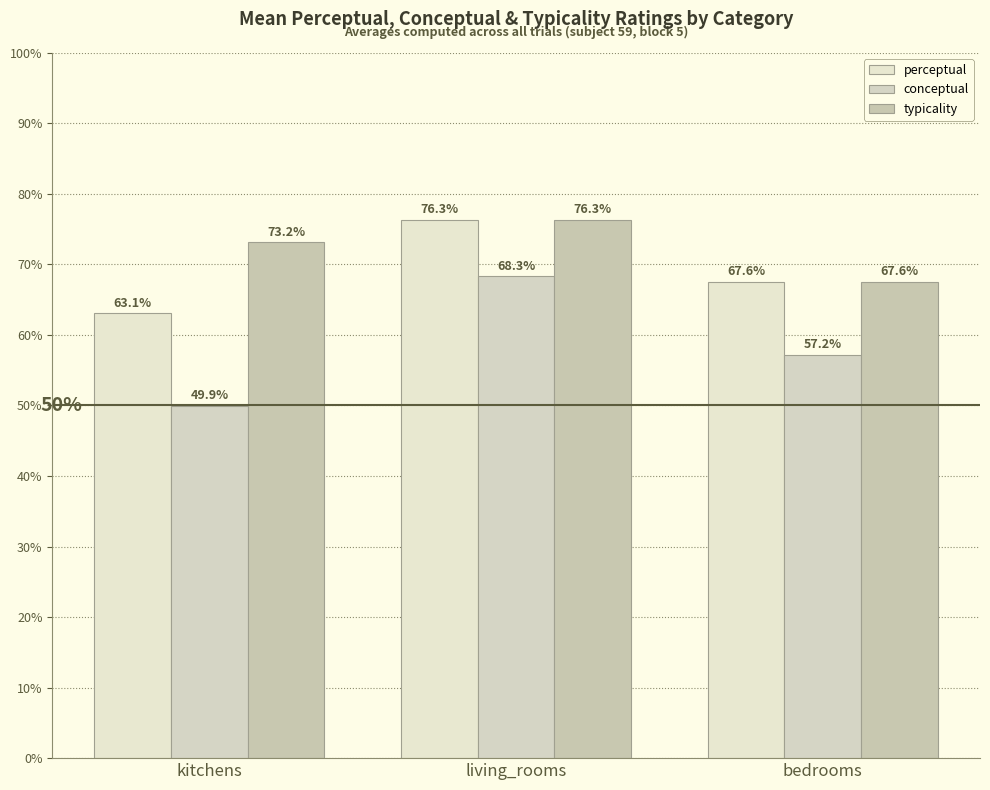

The value of conceptual at living_rooms is 68.3. True or false?

True